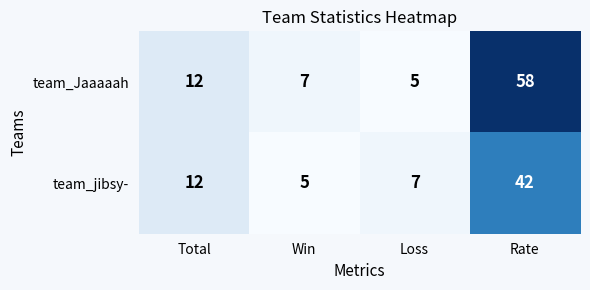

What is the sum of all team_jibsy- values?

66